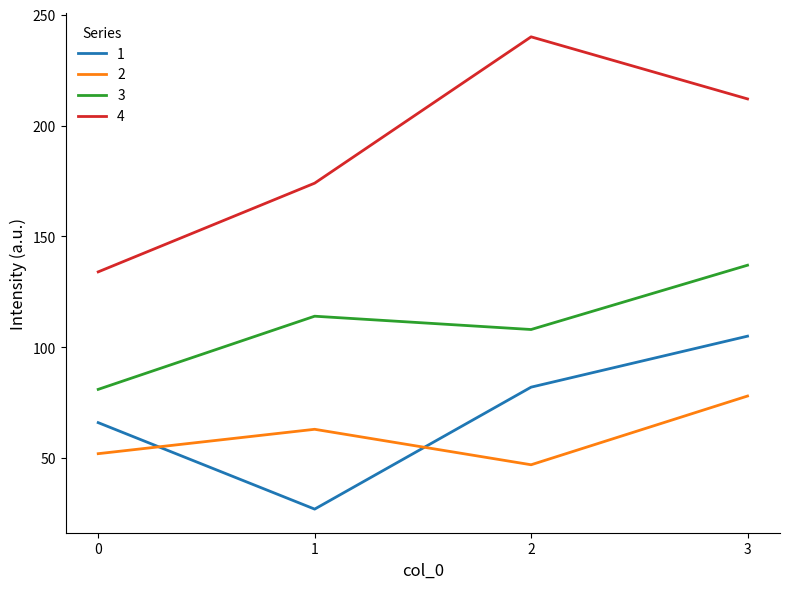

Reading right to left, list all the values displayed in this chart.

1: 105	82	27	66
2: 78	47	63	52
3: 137	108	114	81
4: 212	240	174	134